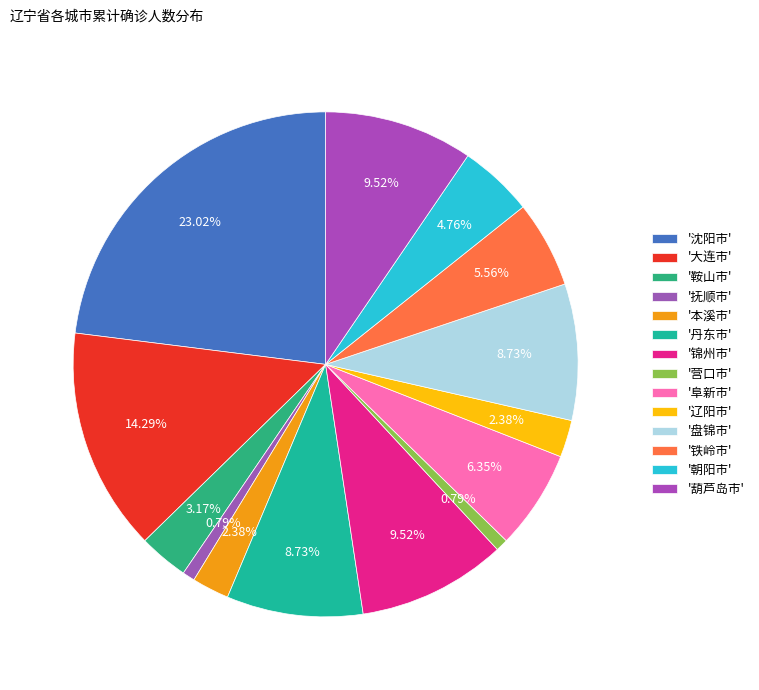

Rank the categories by value from lowest to highest.

抚顺市, 营口市, 本溪市, 辽阳市, 鞍山市, 朝阳市, 铁岭市, 阜新市, 丹东市, 盘锦市, 锦州市, 葫芦岛市, 大连市, 沈阳市